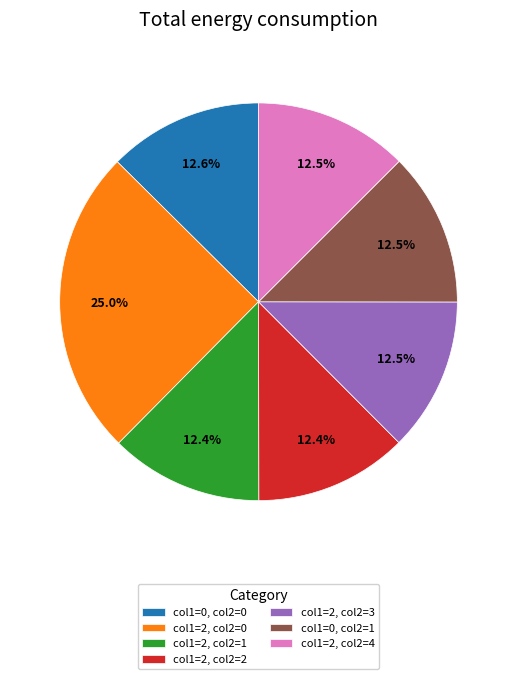

To the nearest percent, what is the difference between the largest and smallest slice percentages?

13%